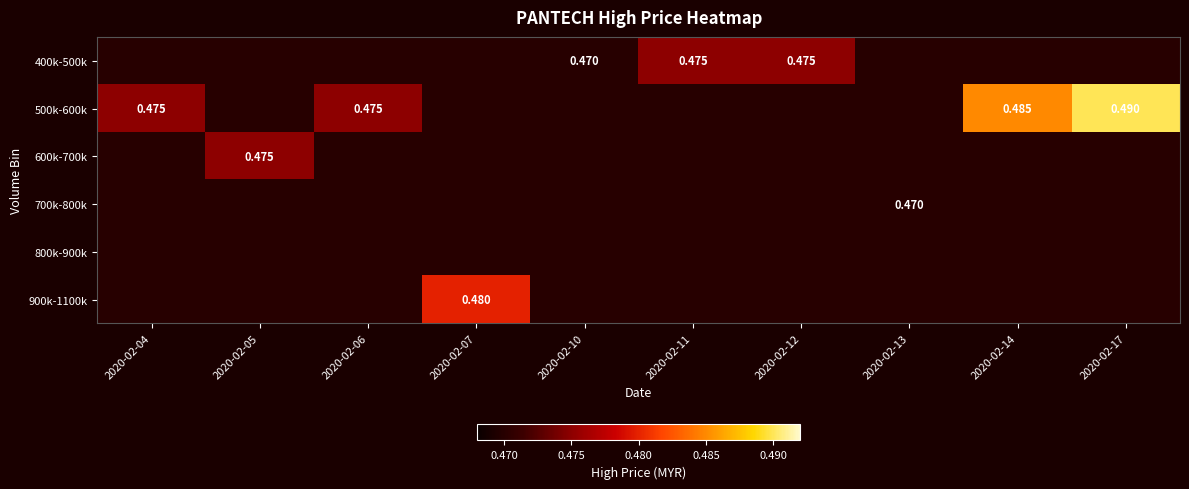

At which category is the sum across all series the highest?

2020-02-17